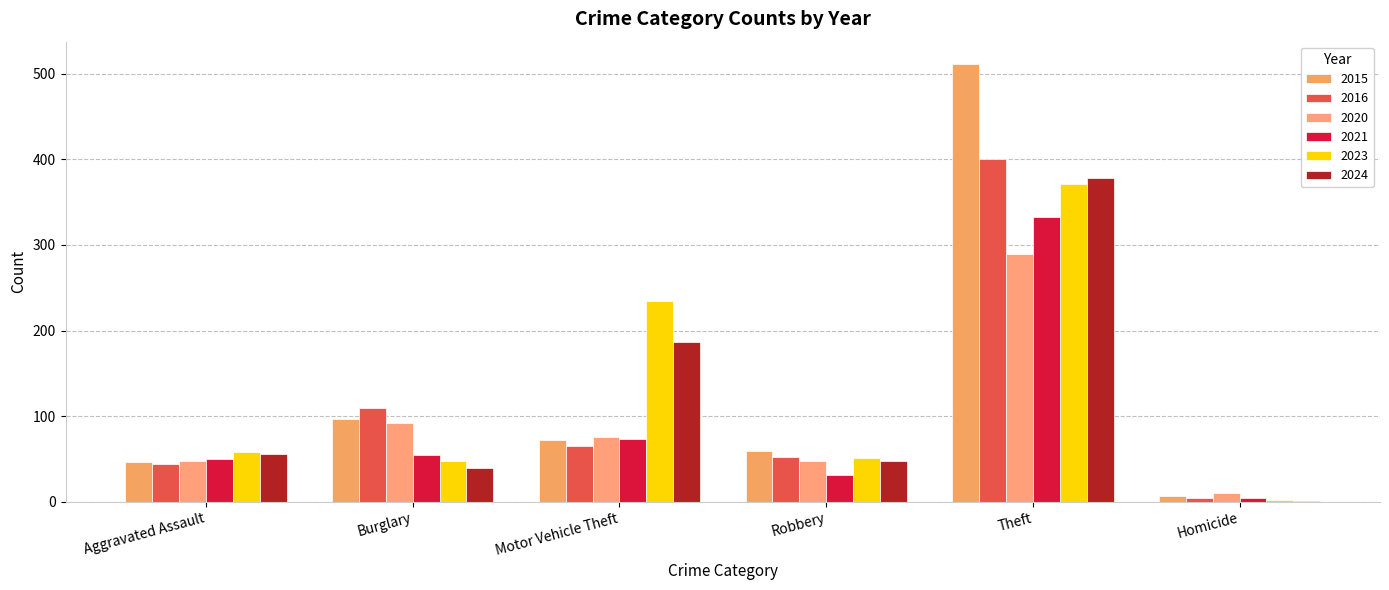

What are all the series names shown in the legend?

2015, 2016, 2020, 2021, 2023, 2024